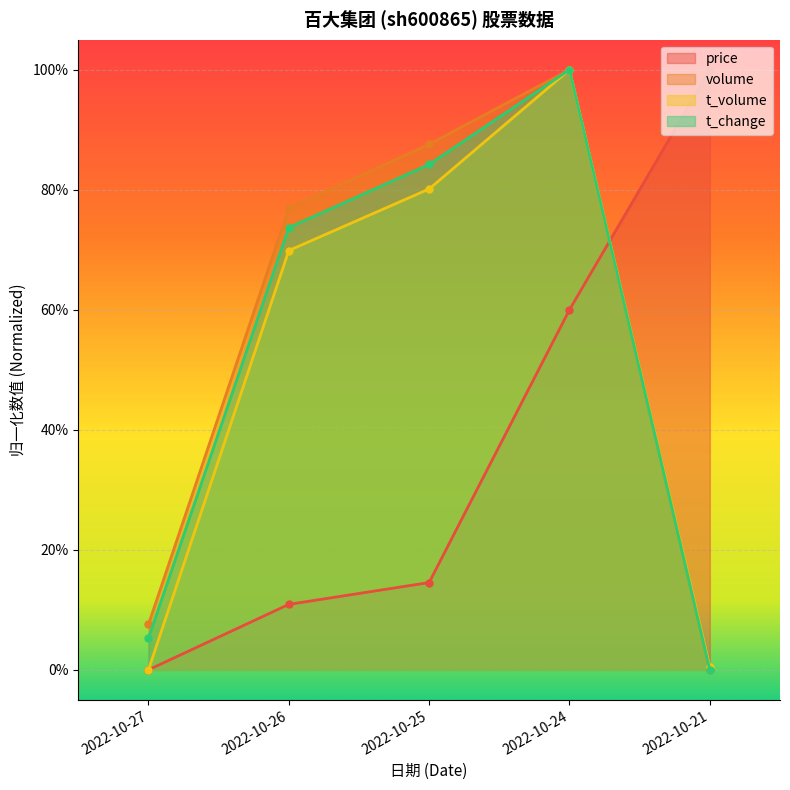

Which has a higher value, 2022-10-26 or 2022-10-21?

2022-10-21